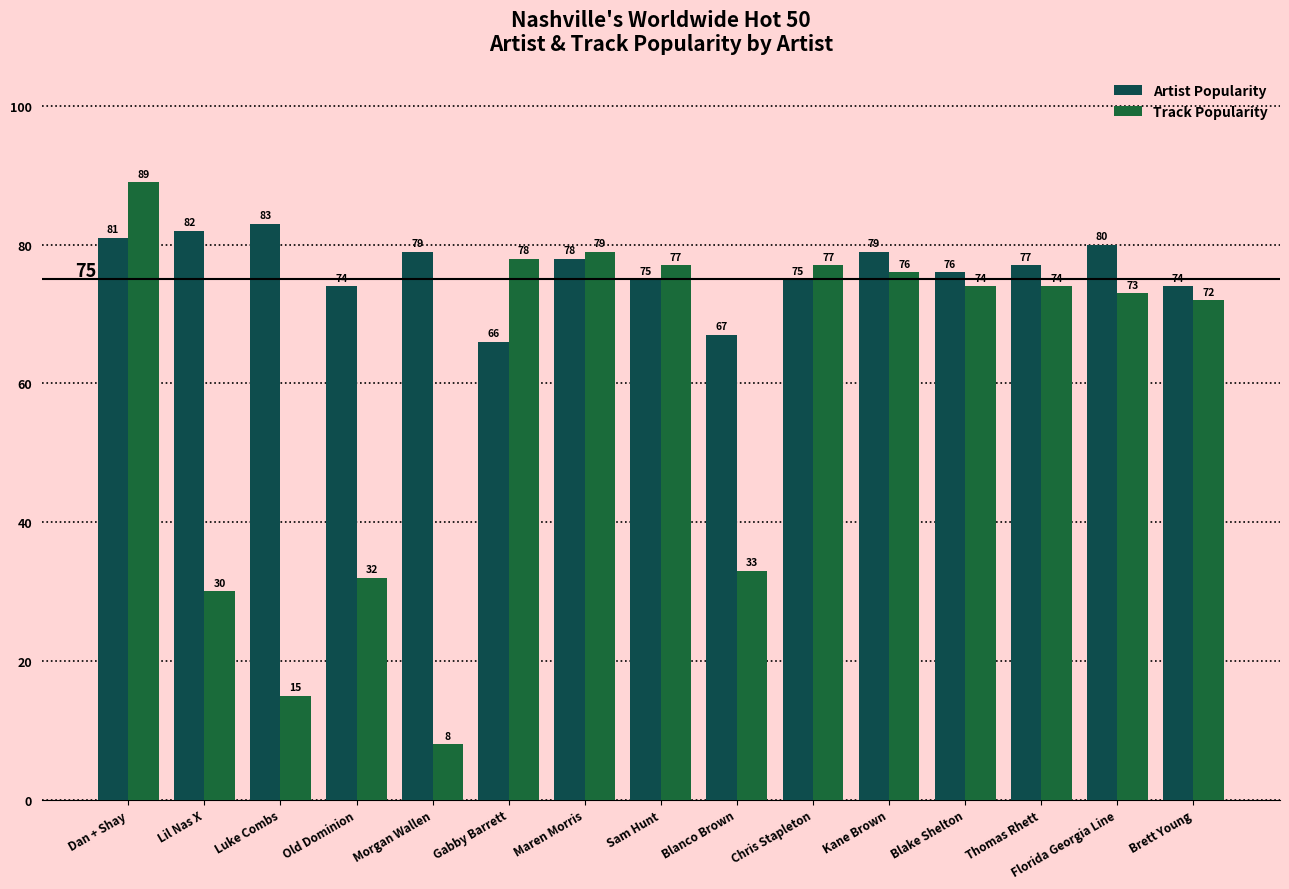

Count the number of categories in the chart.

15